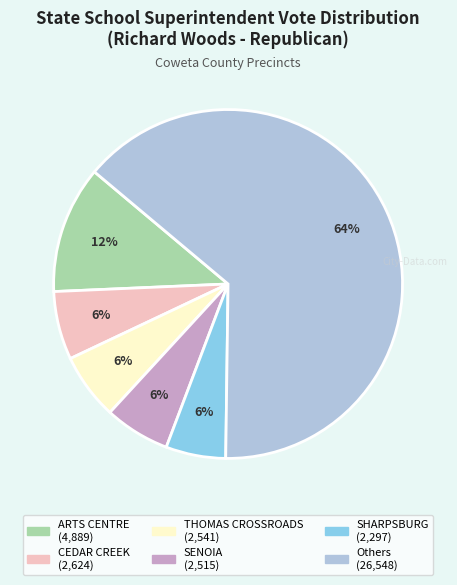

Is there a majority slice in this chart?

Yes